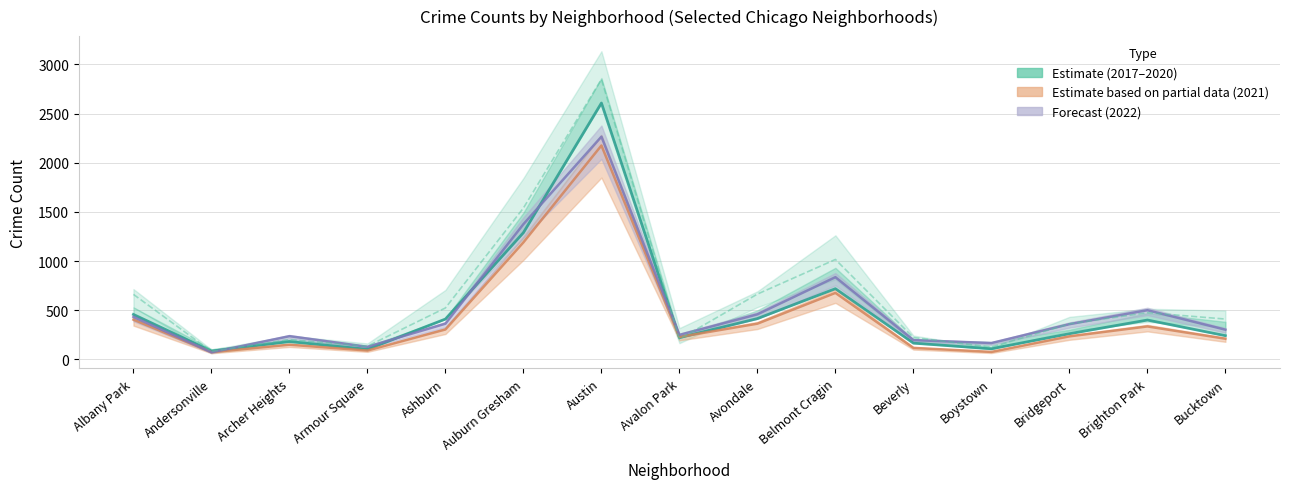

What is the smallest value displayed?

72